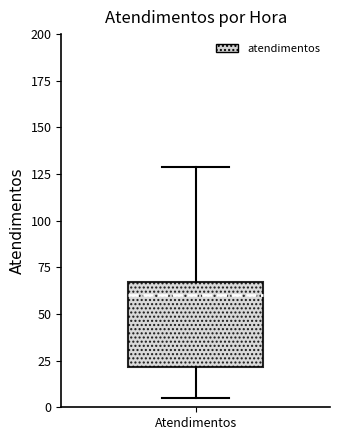

Where does the lower whisker of the box for Atendimentos end on the y-axis? The values are not printed on the chart, so give them approximately, as read against the axis.

5